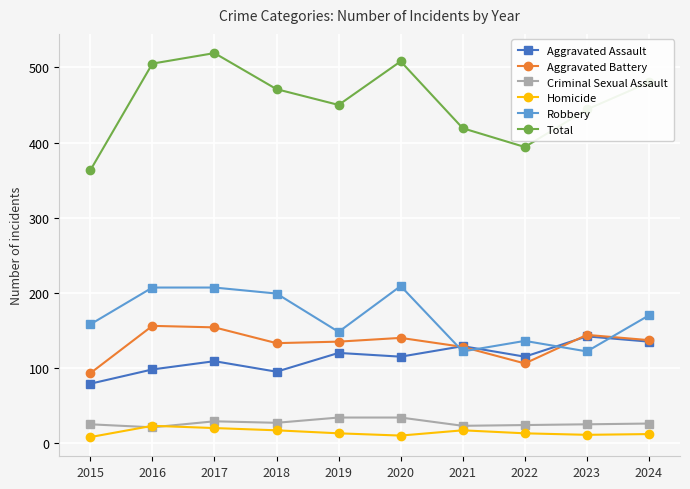

Where does the Robbery series first go above 170?

2016